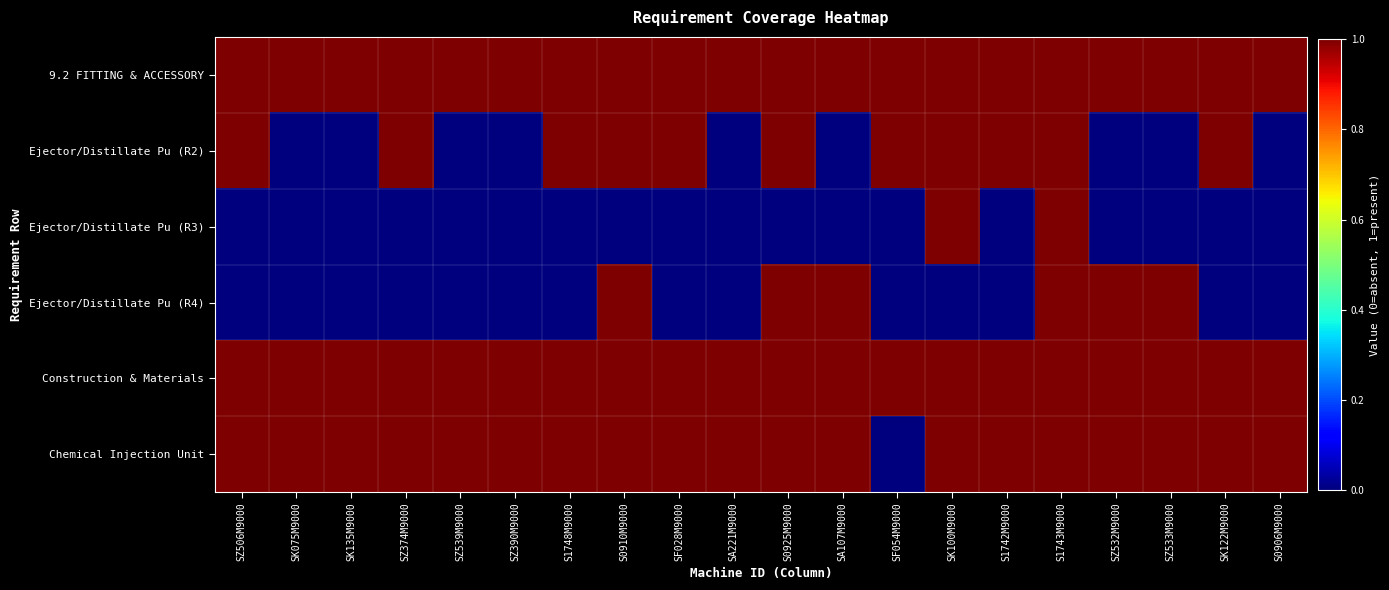

Which label corresponds to the smallest value in the chart?

SK075M9000